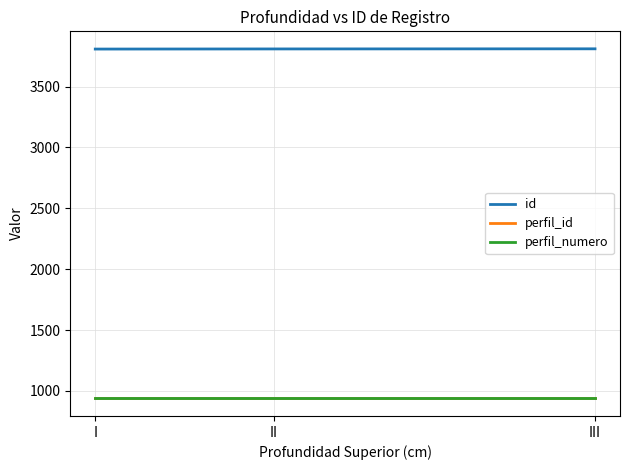

What is the spread (max minus min) of values at I?

2870